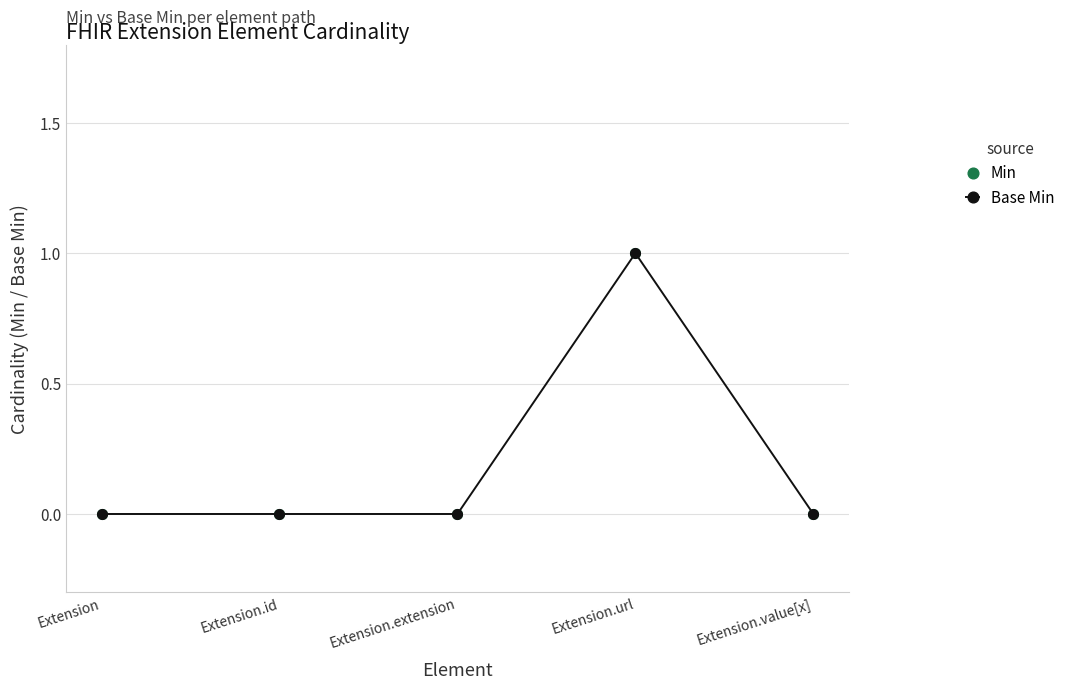

What is the approximate value of Min at Extension.url?

1